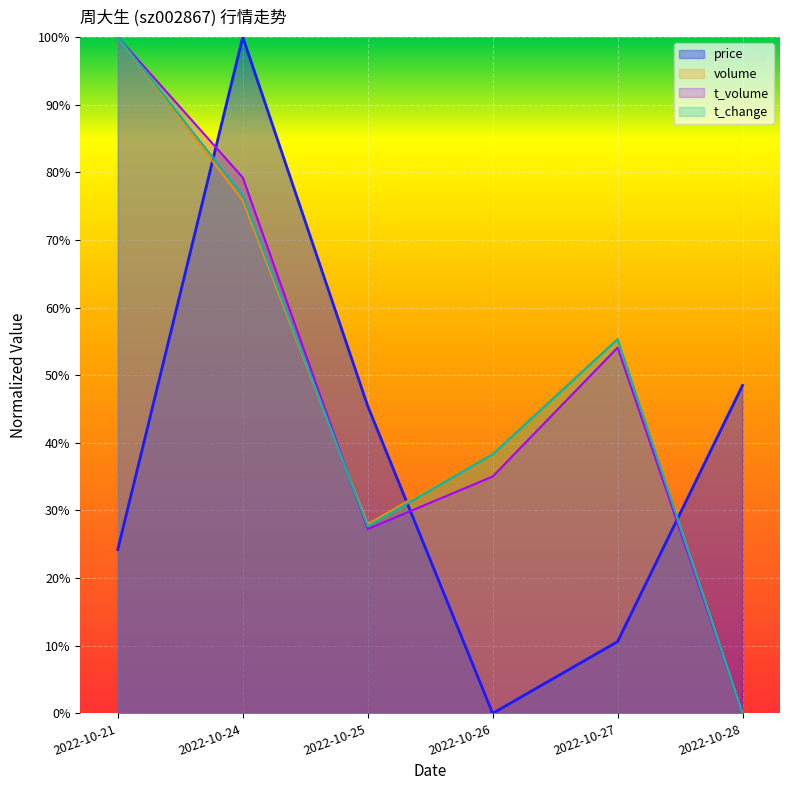

Is it true that t_change equals 0.4 at 2022-10-28?

False